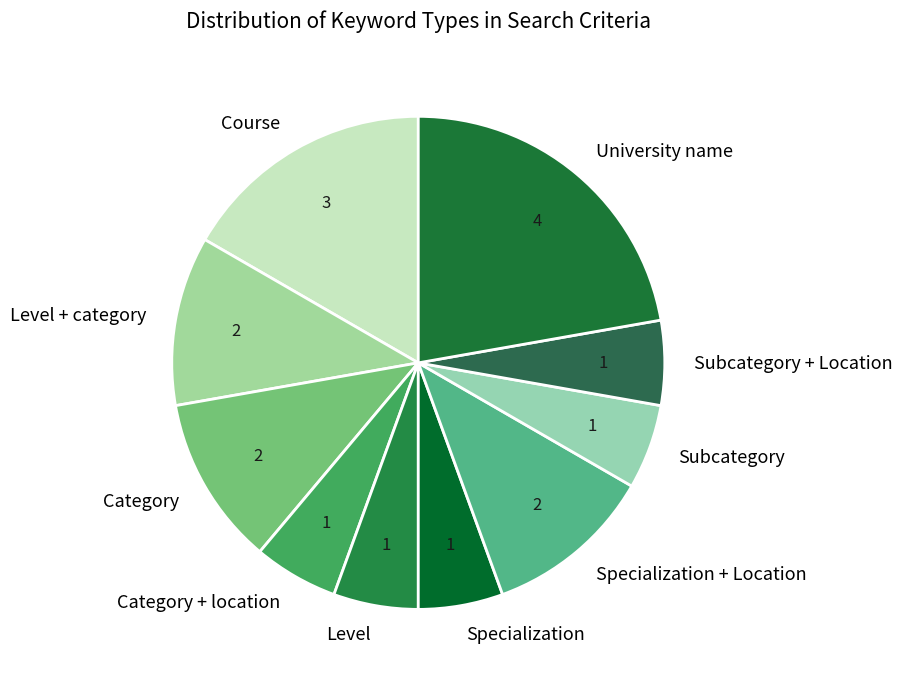

Is the sum of Subcategory and Level + category greater than half?

No